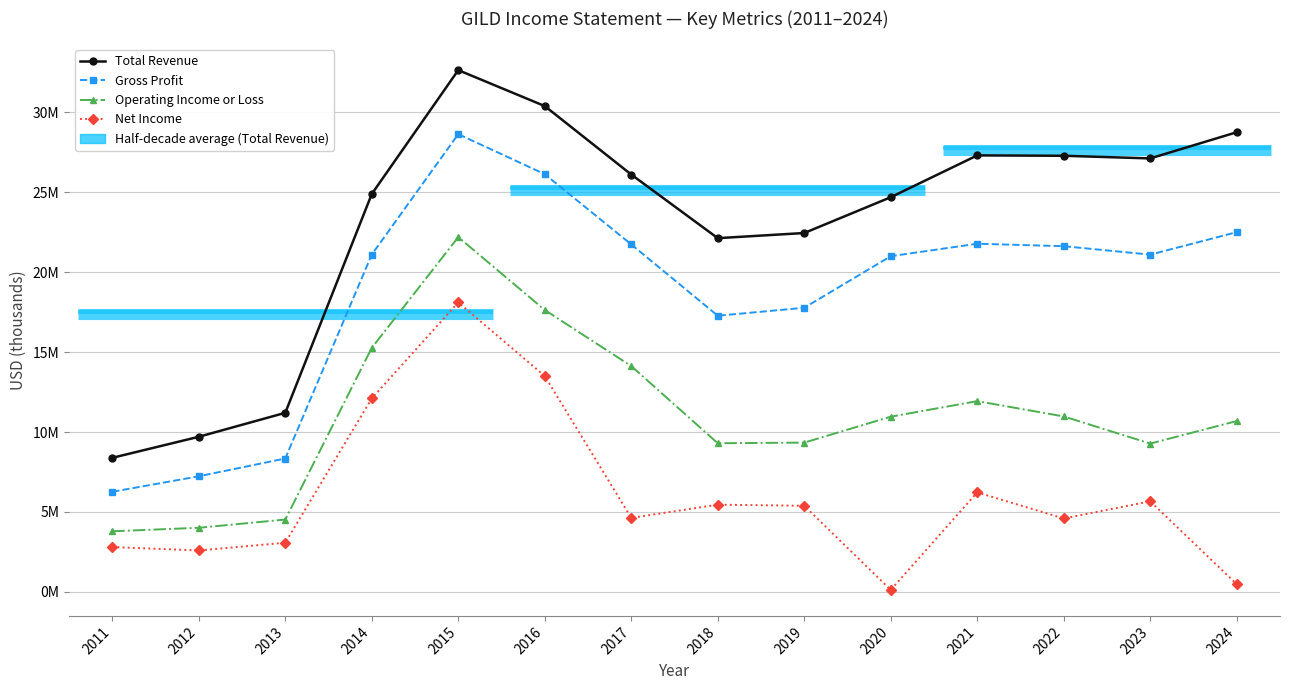

At how many categories does at least one series exceed 24521783?

9